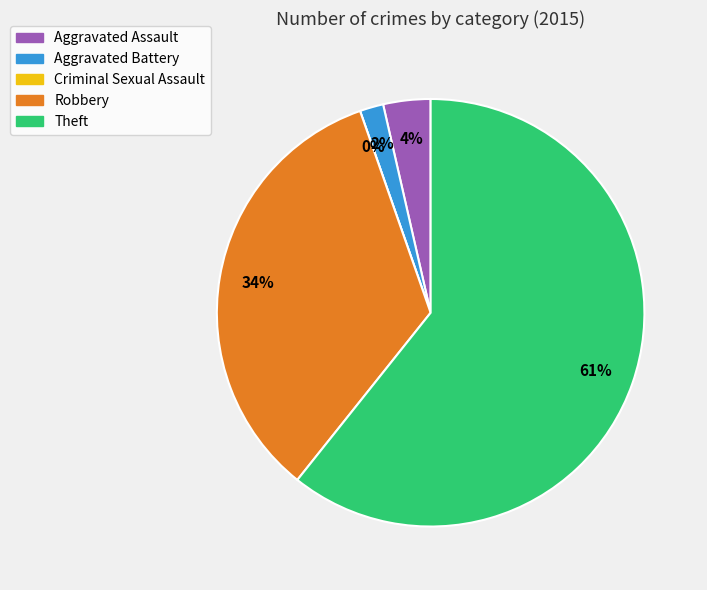

To the nearest percent, what is the combined percentage of Aggravated Assault and Robbery?

38%